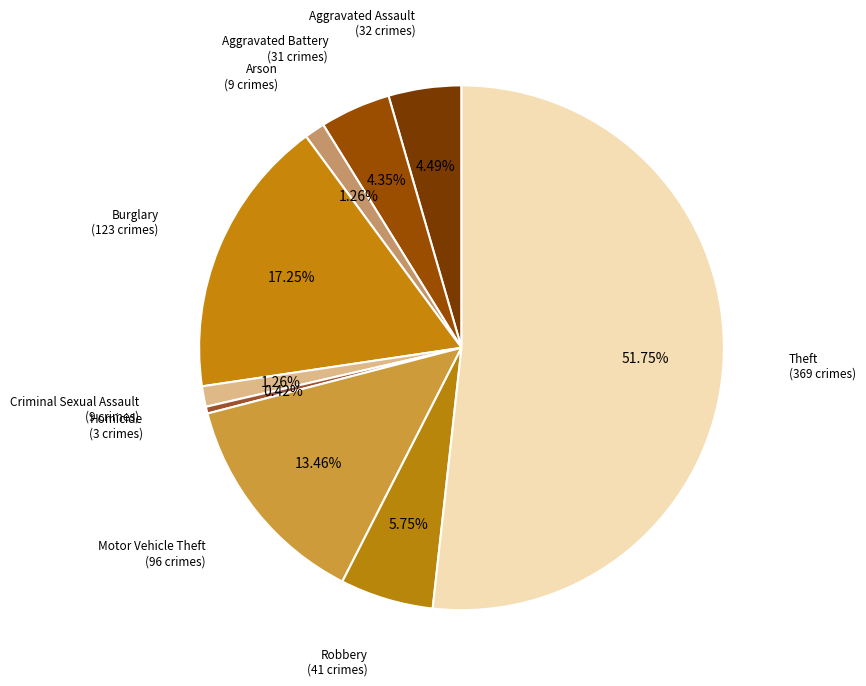

How many slices are in this pie chart?

9